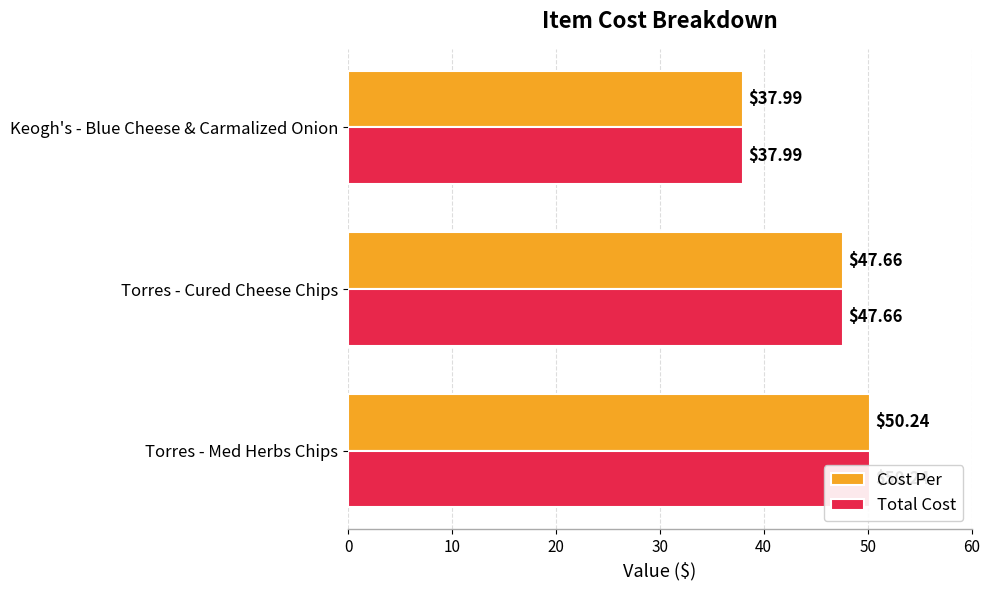

What is the minimum value for Total Cost?

38.0